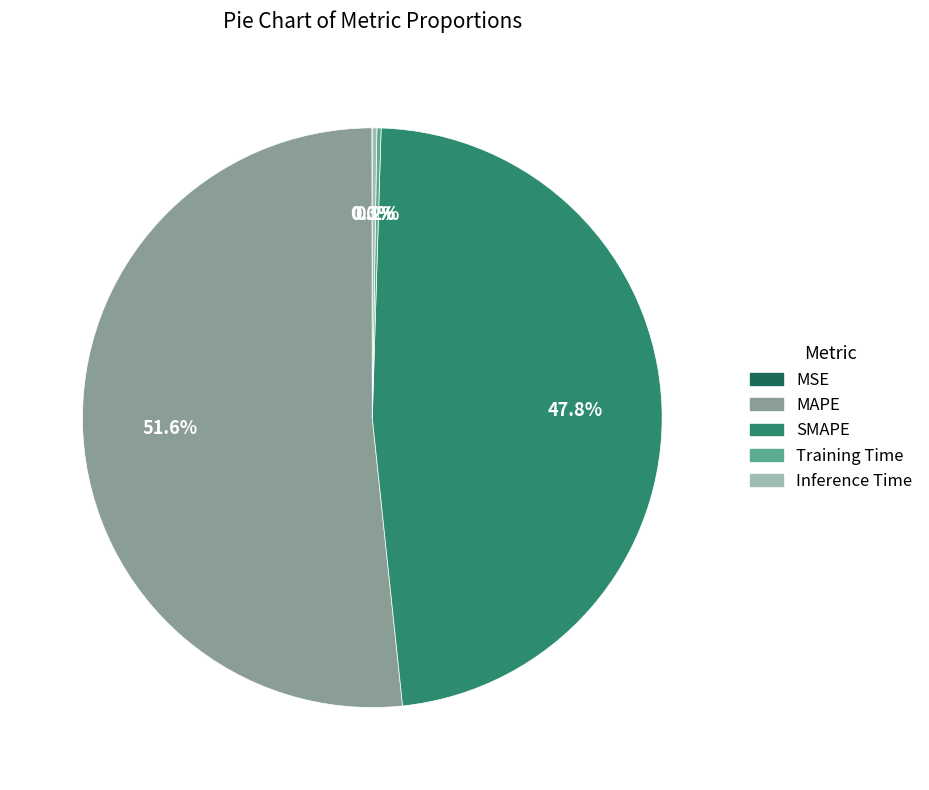

Which slice represents more than half of the pie?

MAPE